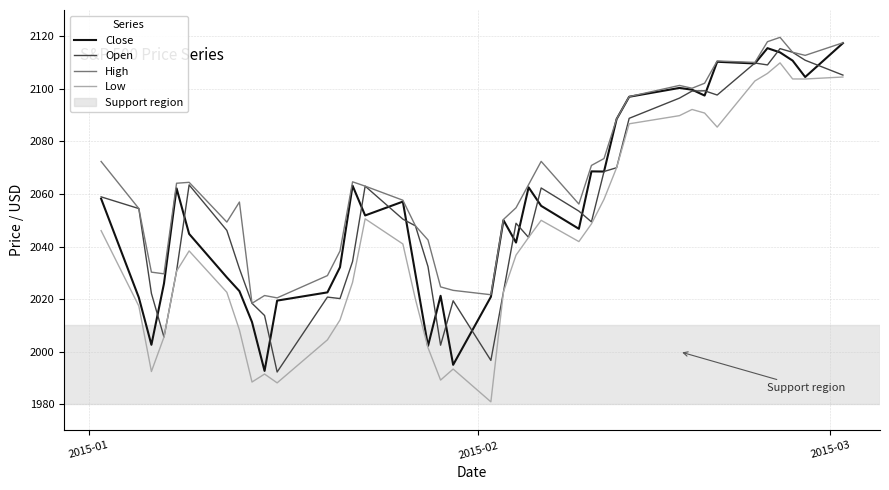

True or false: Low and High intersect in this chart.

False